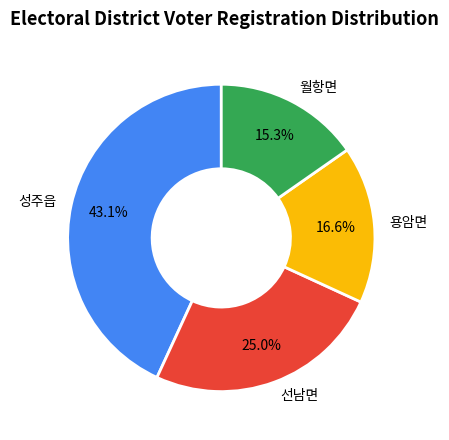

True or false: 성주읍 accounts for 43% of the total.

True